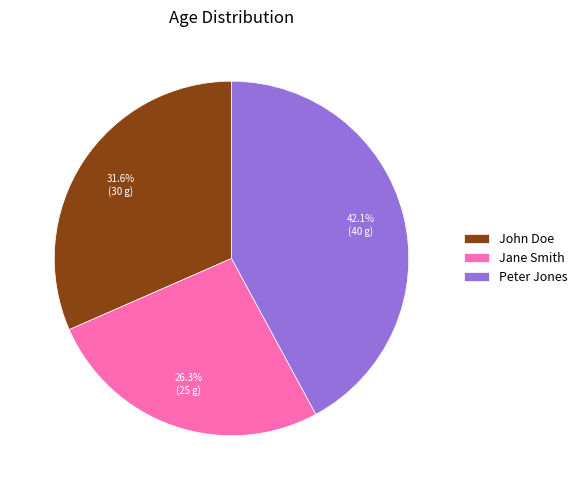

Is there any slice that represents more than half of the pie?

No